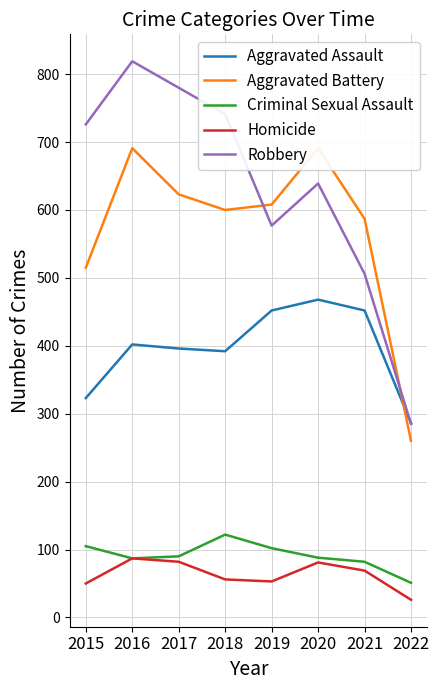

List the labels in order of Robbery value, smallest first.

2022, 2021, 2019, 2020, 2015, 2018, 2017, 2016